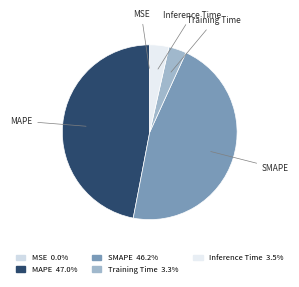

Does SMAPE account for over 50% of the chart?

No